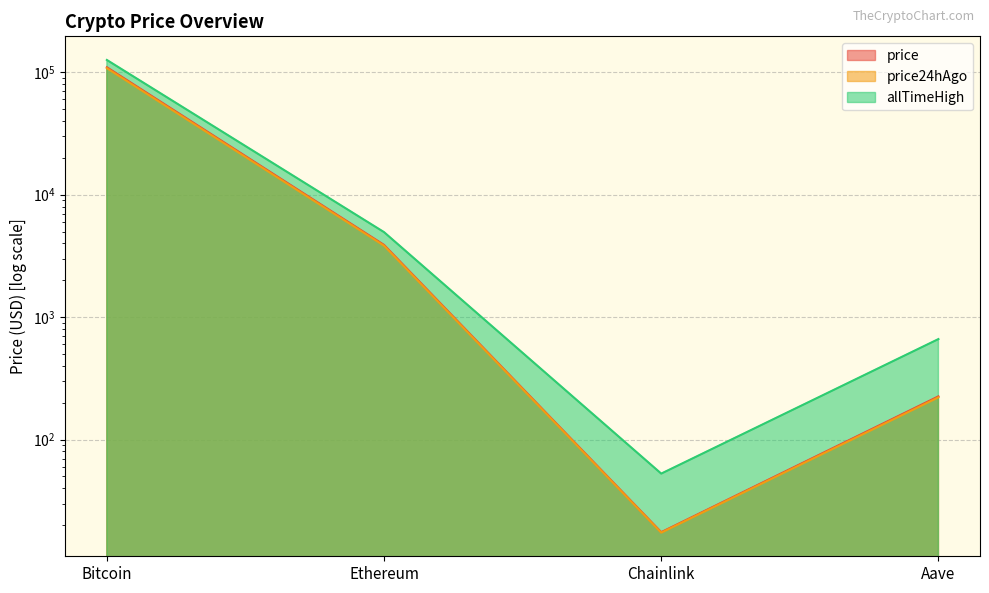

What is the average value of the price24hAgo series?

28031.5